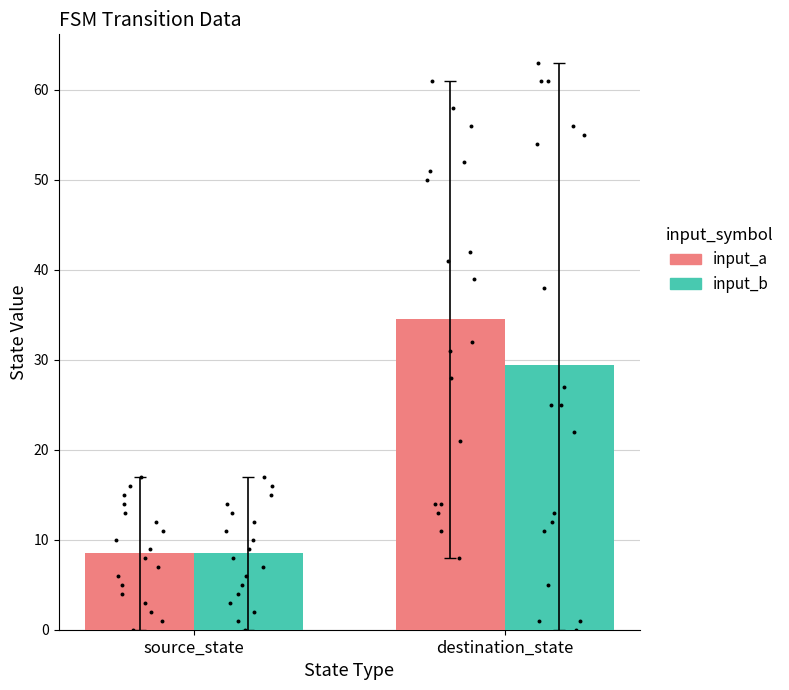

What are all the series names shown in the legend?

input_a, input_b